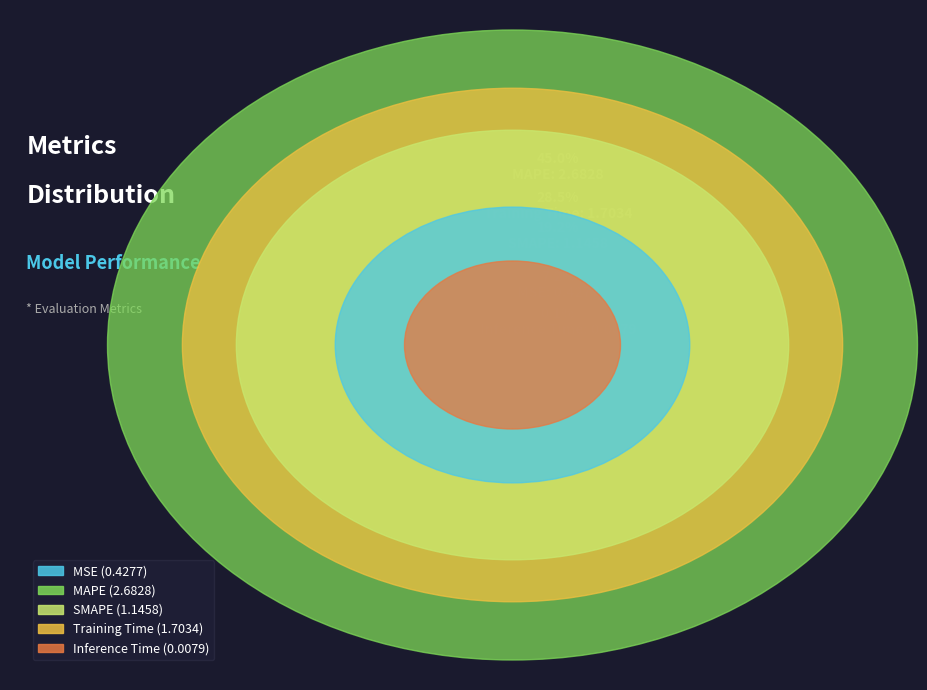

Between SMAPE and MAPE, which is larger?

MAPE